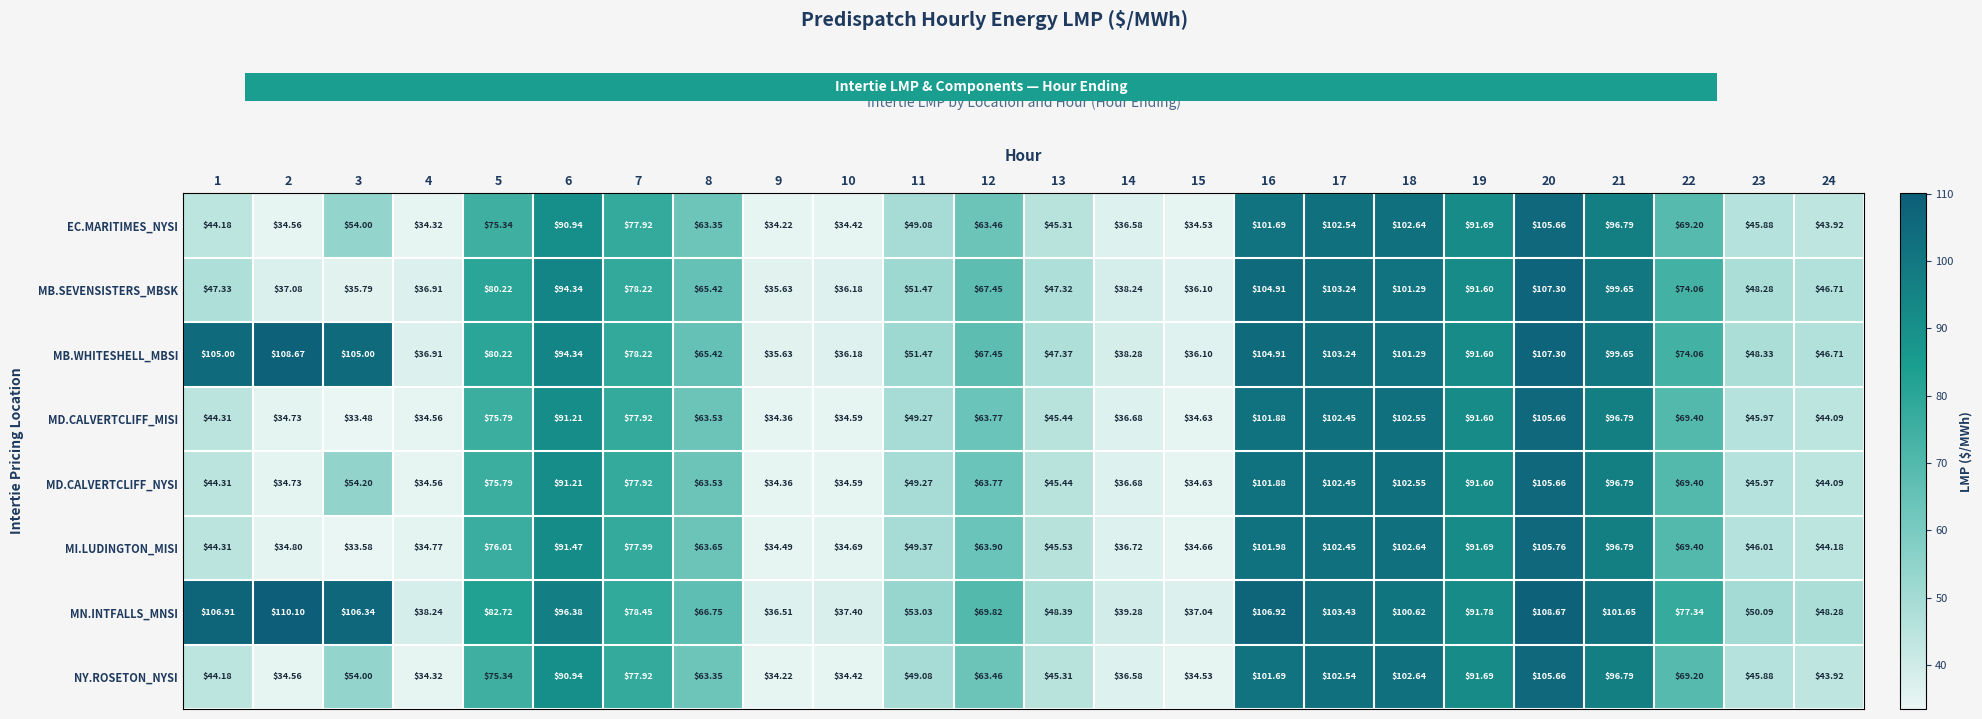

Which series changed the most between 5 and 23?

MN.INTFALLS_MNSI